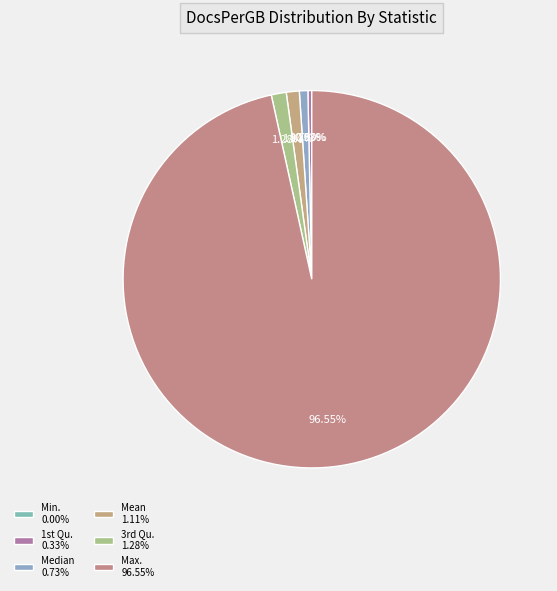

Is there a majority slice in this chart?

Yes